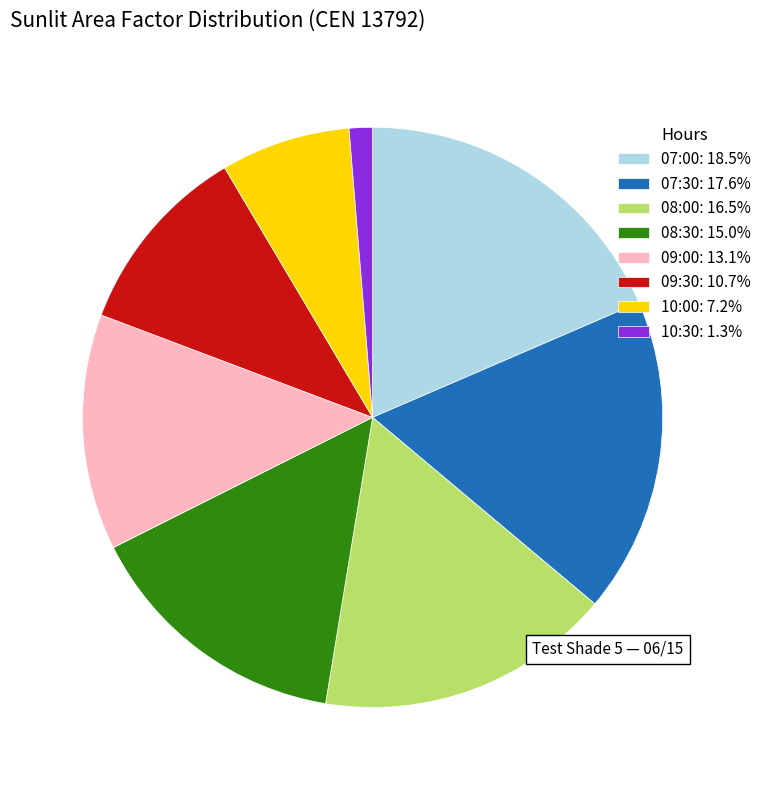

Is the sum of 07:30: 17.6% and 07:00: 18.5% greater than half?

No